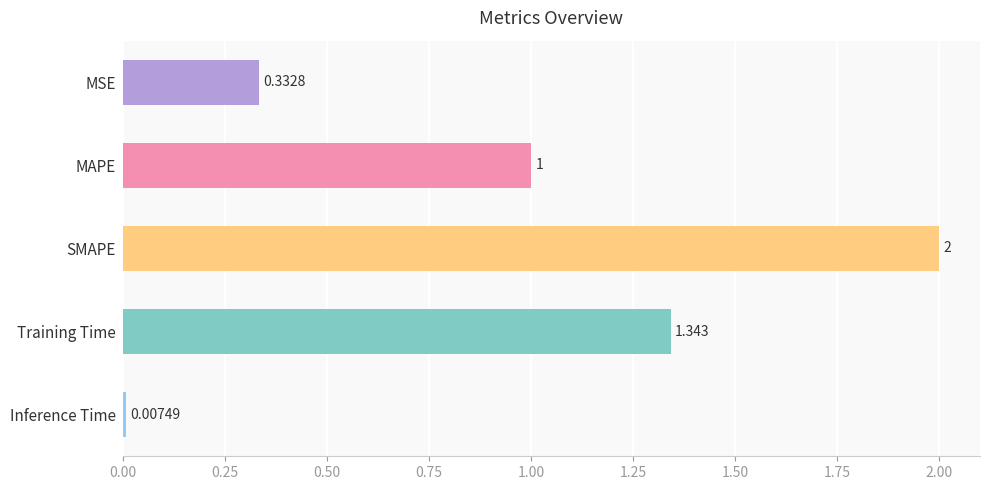

Does the chart contain any negative values?

No